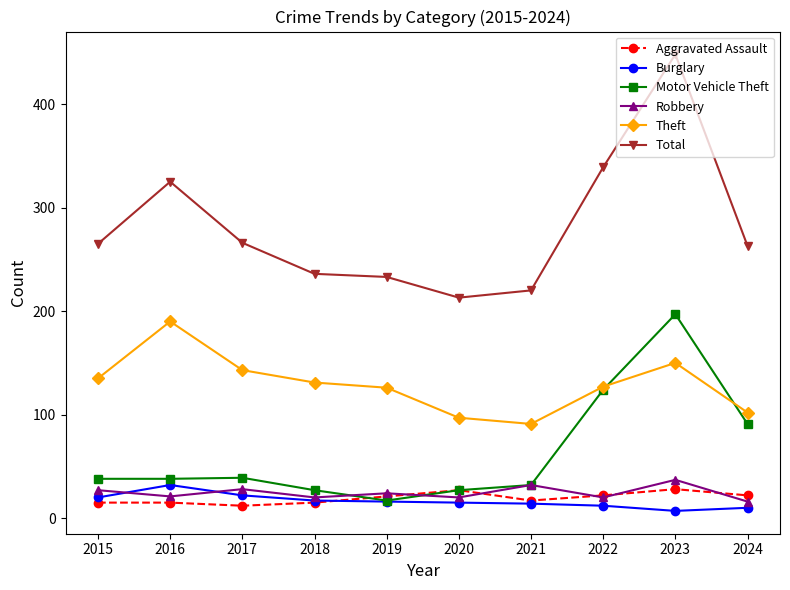

The Theft series shows 47 at 2016. True or false?

False